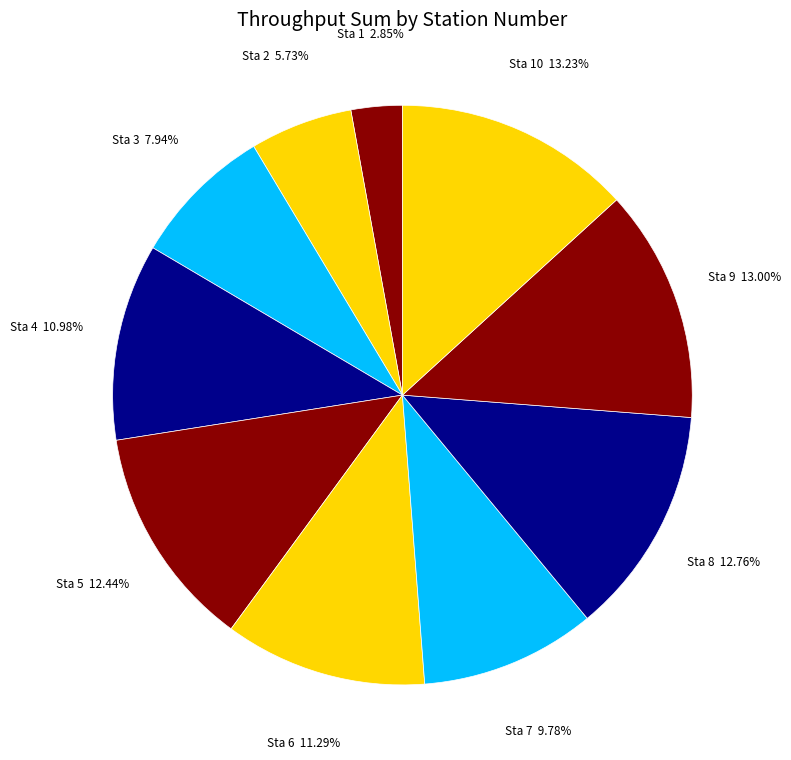

How many slices are in this pie chart?

10